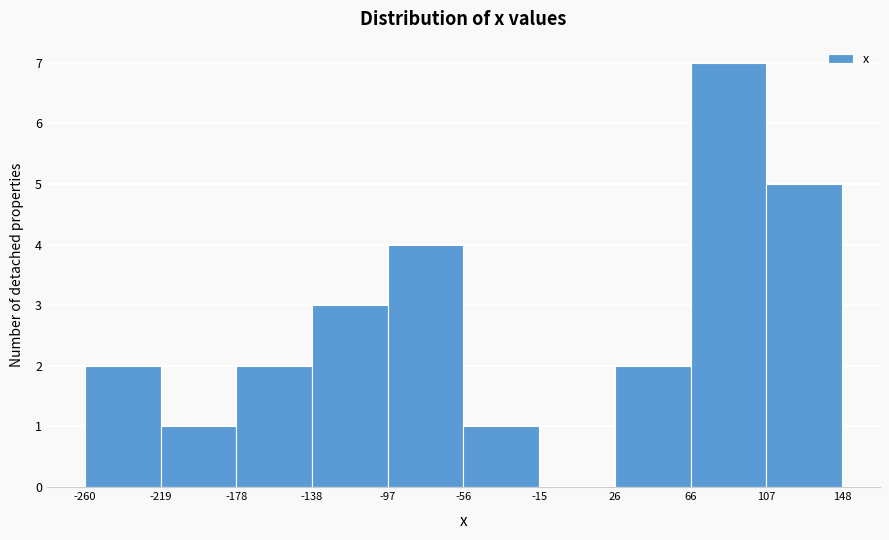

How tall is the bar that spans -260 to -219 on the x-axis? The values are not printed on the chart, so give them approximately, as read against the axis.

2